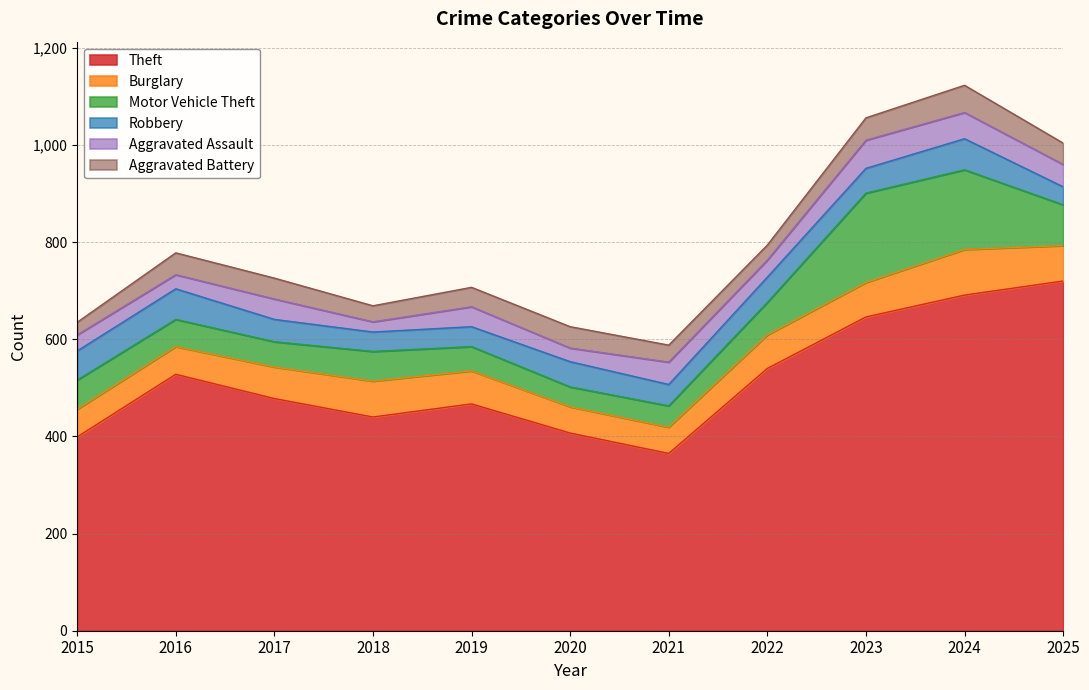

Reading left to right, transcribe all the data shown in this chart.

Theft: 399	528	478	440	467	407	365	540	646	691	720
Burglary: 57	57	65	74	68	54	54	69	71	94	73
Motor Vehicle Theft: 60	56	52	61	50	41	44	67	184	164	84
Robbery: 60	63	46	40	41	52	44	52	51	64	37
Aggravated Assault: 33	29	42	21	41	28	46	35	58	54	46
Aggravated Battery: 26	45	43	33	40	44	35	31	46	56	44